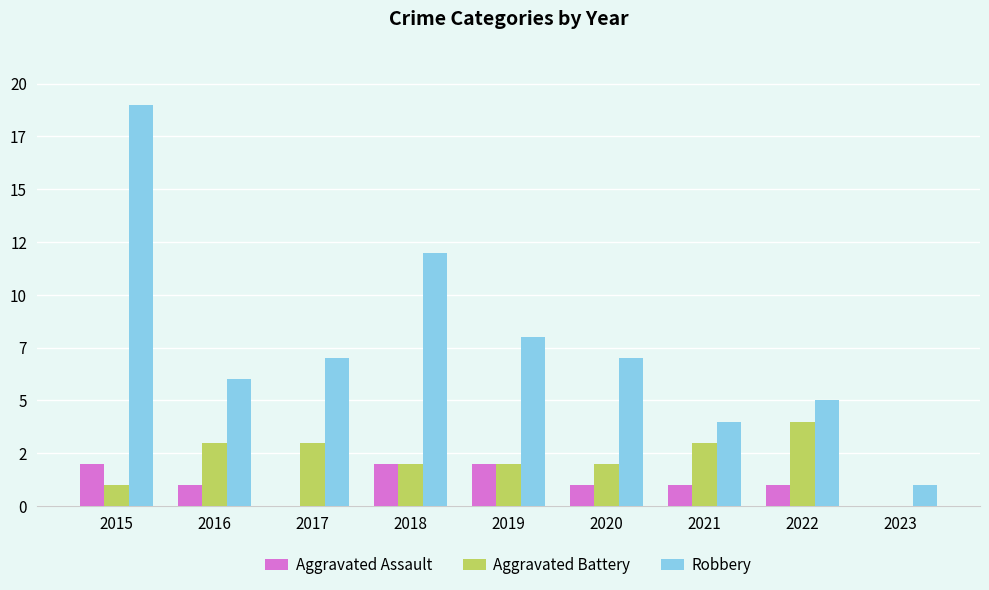

Count the Aggravated Battery values in the range 2 to 3.

6